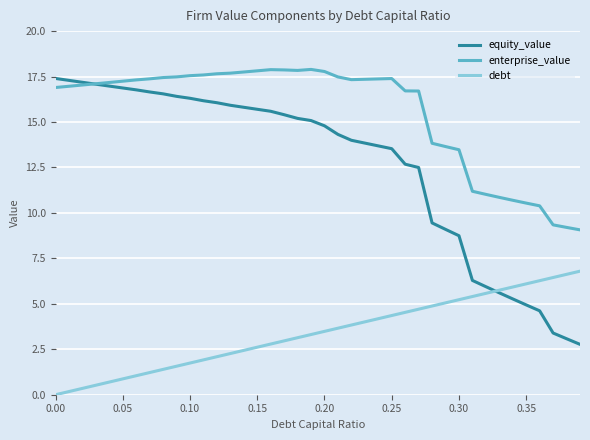

Which series has the widest spread of values?

equity_value